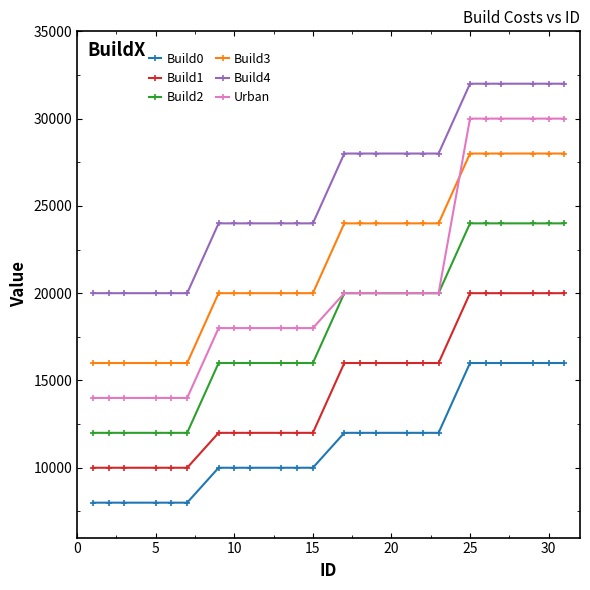

What are all the series names shown in the legend?

Build0, Build1, Build2, Build3, Build4, Urban